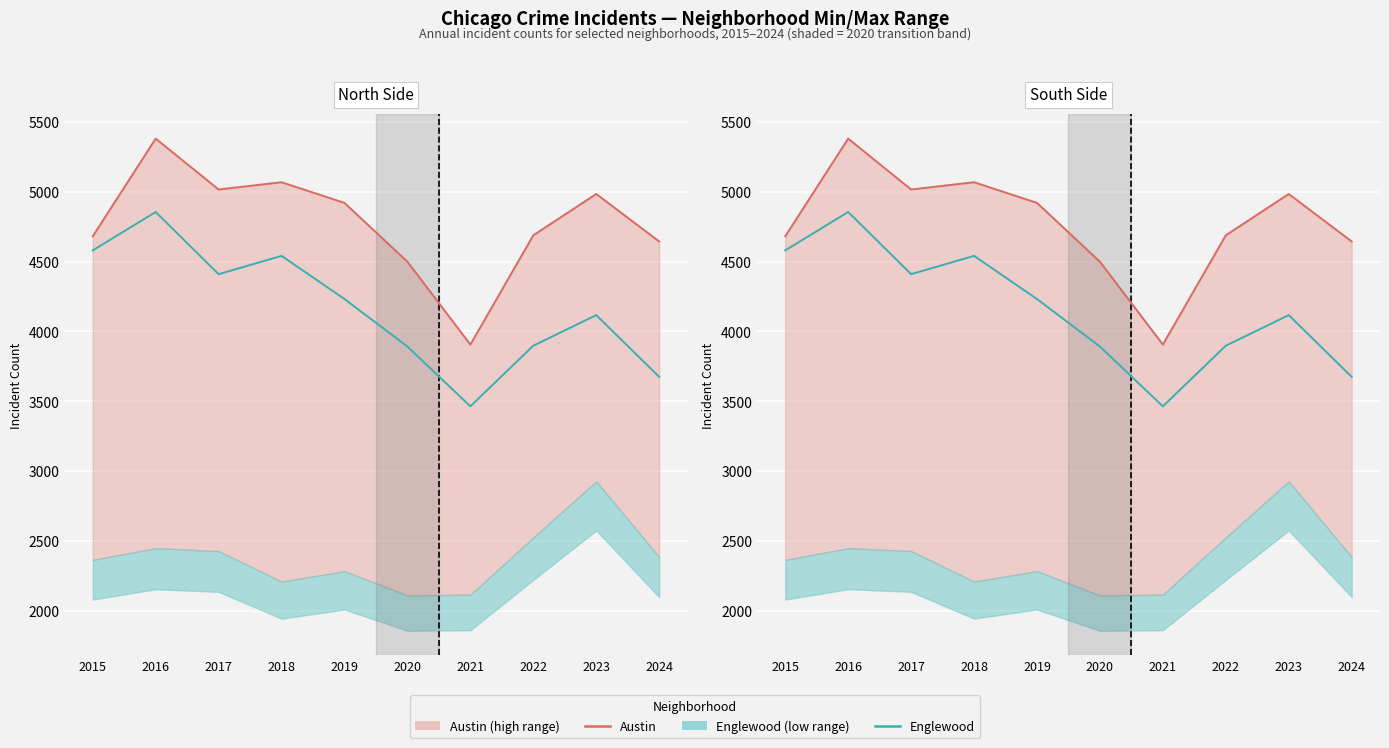

Reading left to right, what are all the values shown in this chart?

Austin (top): 2015=4681	2016=5380	2017=5016	2018=5068	2019=4920	2020=4499	2021=3906	2022=4688	2023=4984	2024=4644
Englewood (mid): 2015=4580	2016=4855	2017=4410	2018=4541	2019=4232	2020=3892	2021=3464	2022=3898	2023=4117	2024=3675